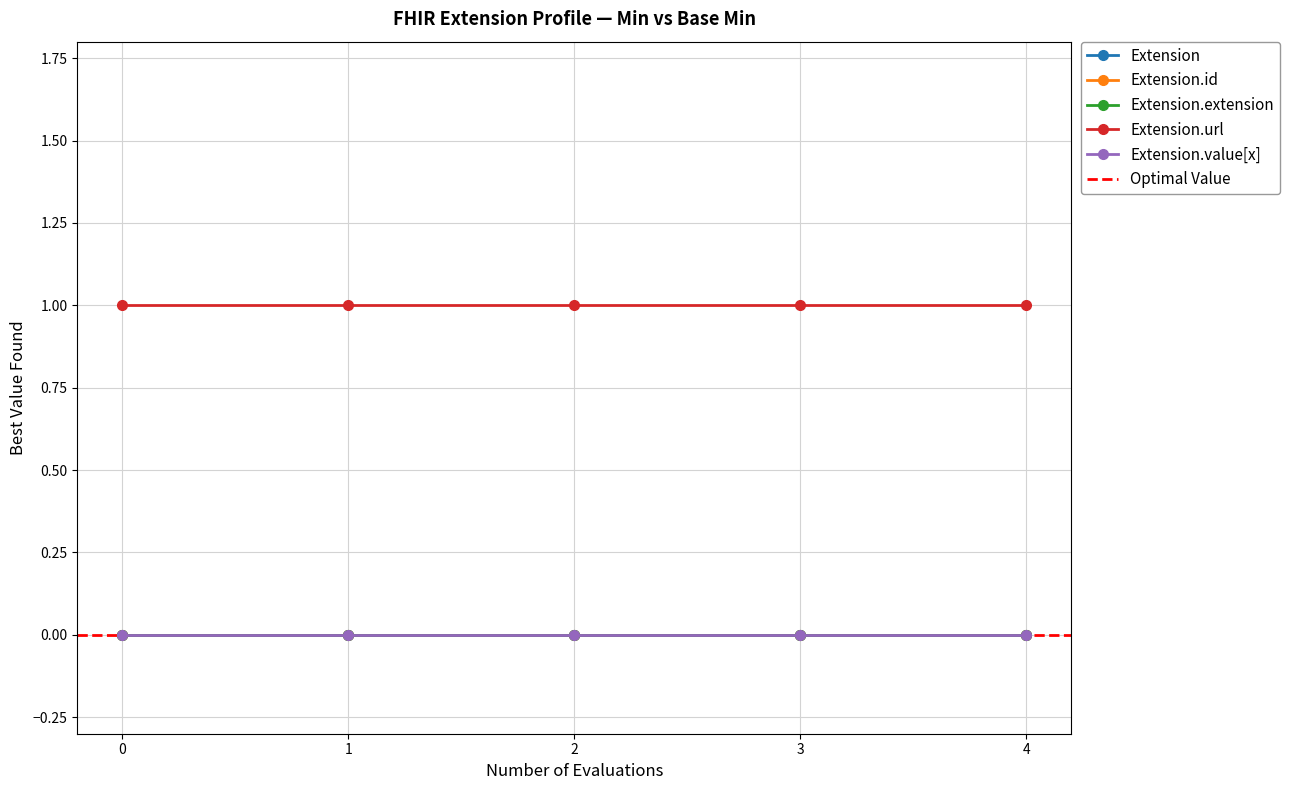

Which label corresponds to the smallest value in the chart?

Extension